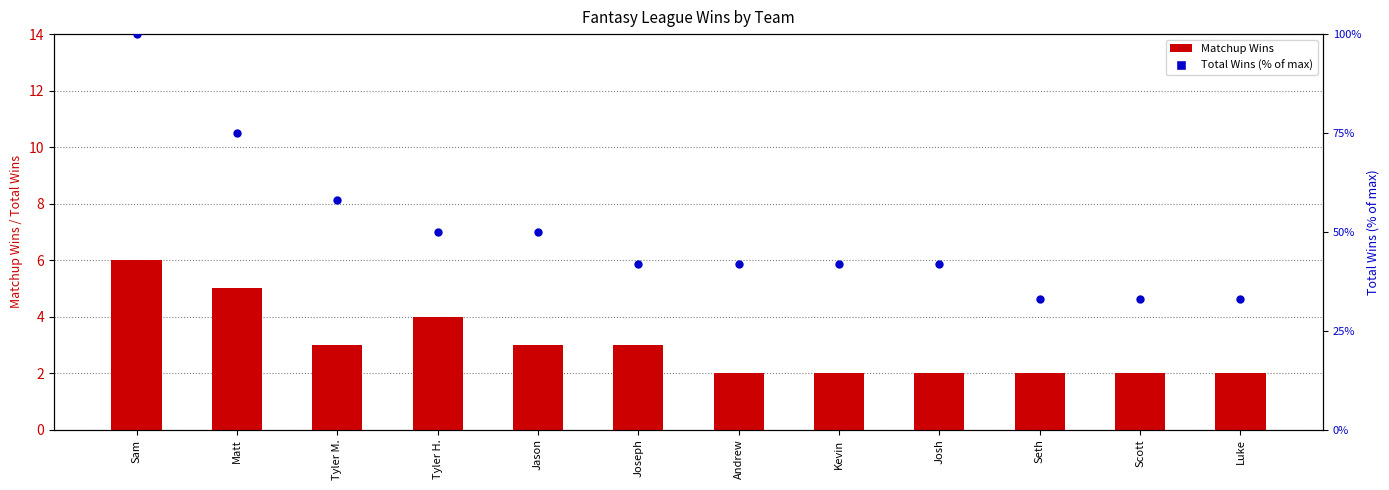

At how many categories does at least one series exceed 63?

2